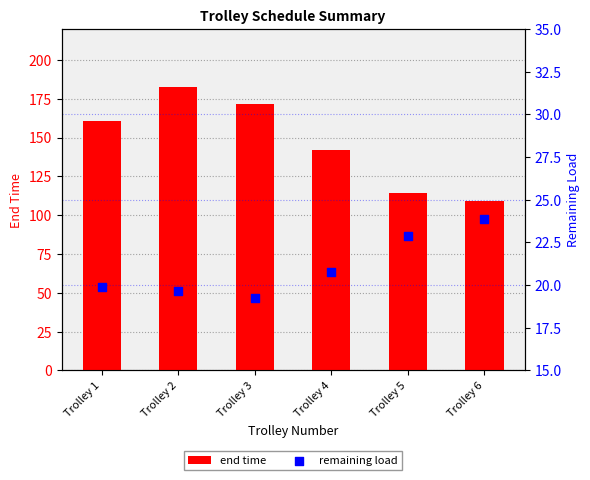

Which series contains the lowest Y value?

remaining load